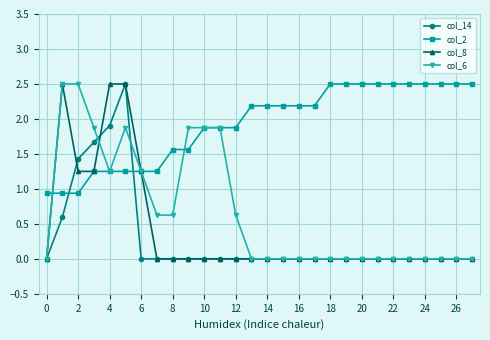

What is the value of the col_2 point at the 17th from the left?

2.2